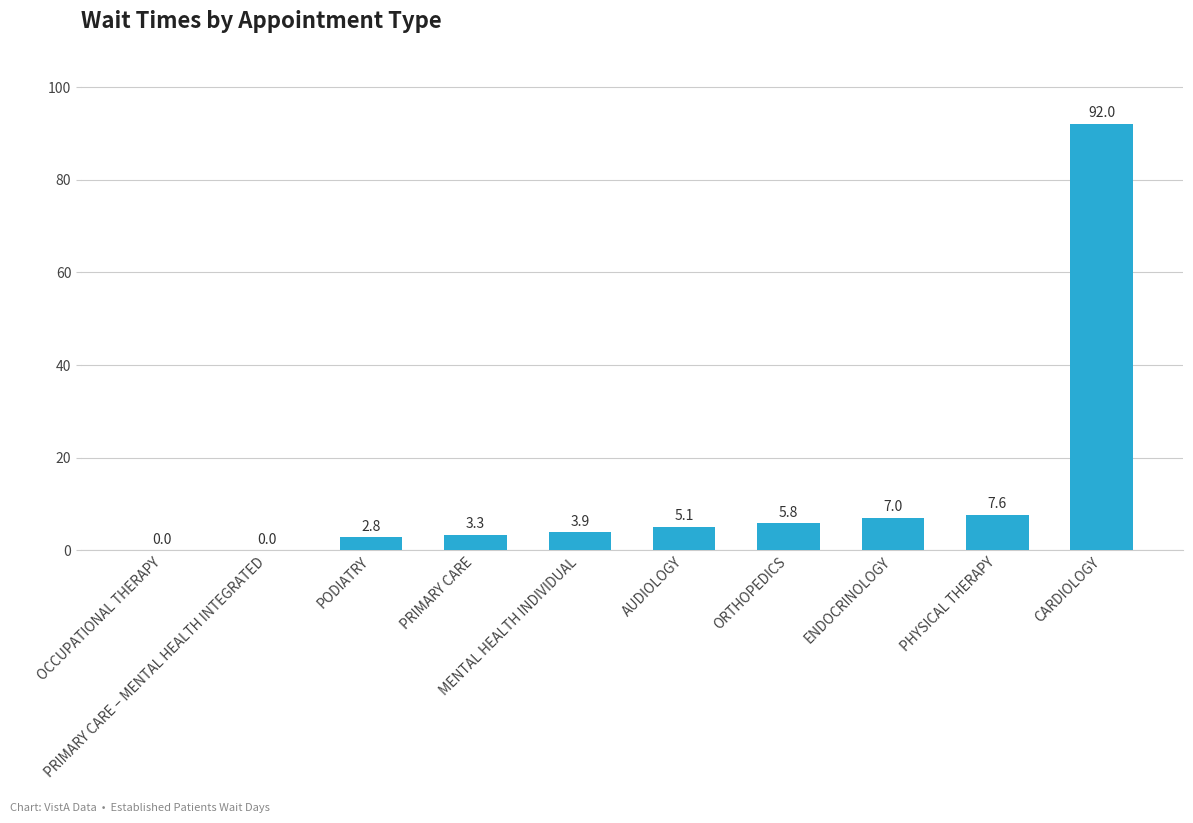

What is the maximum value shown in the chart?

92.0